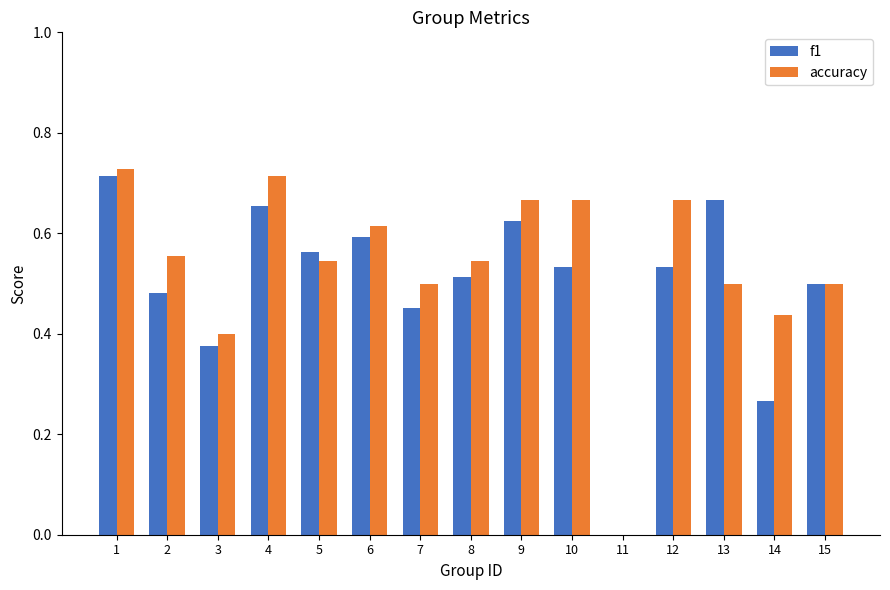

What is the sum of the f1 values at 8 and 5?

1.1